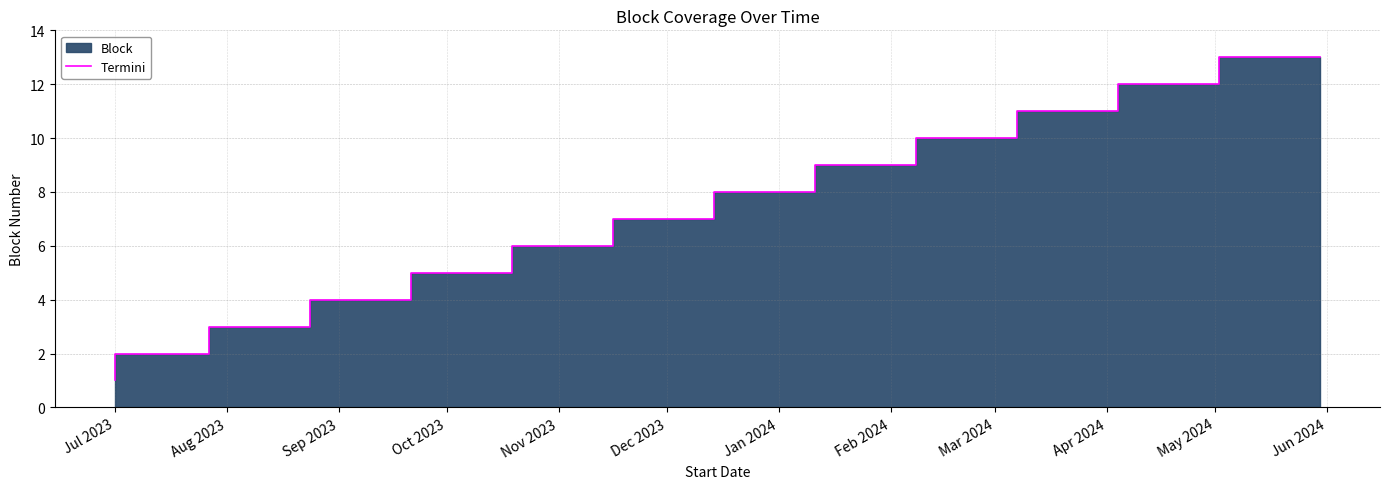

Does the chart display data point markers on the line(s)?

No